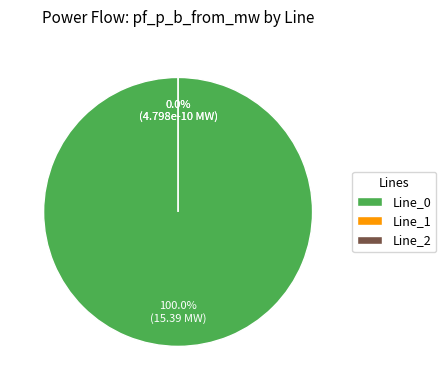

Which slice is the largest?

Line_0